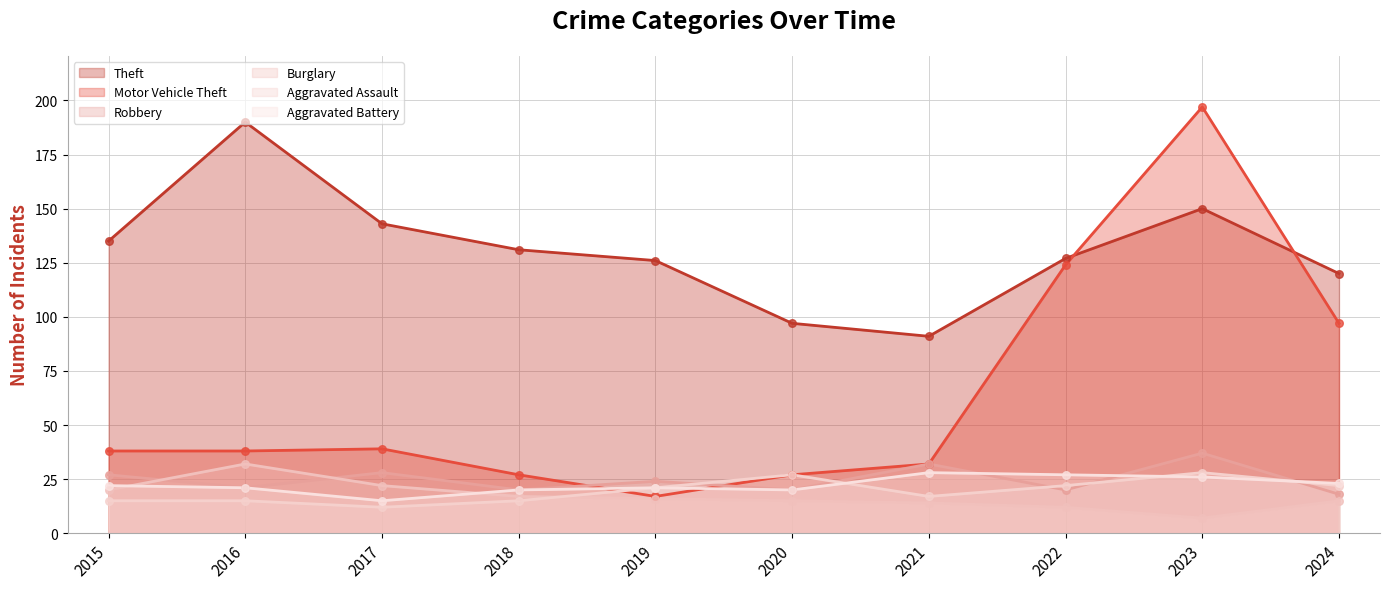

What is the total value across all series at 2024?

295